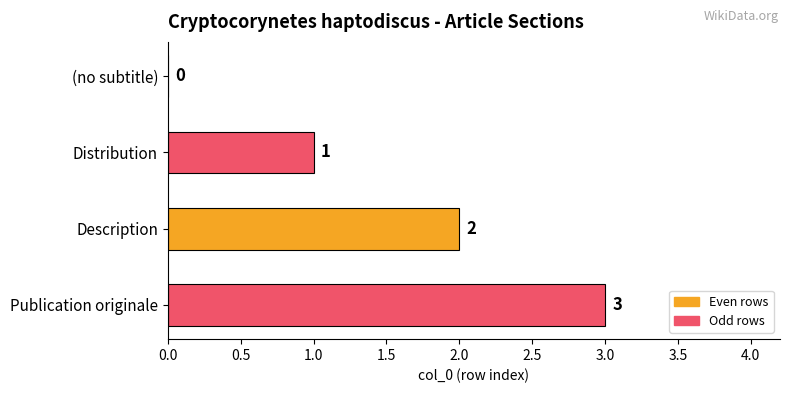

What is the sum of all values?

6